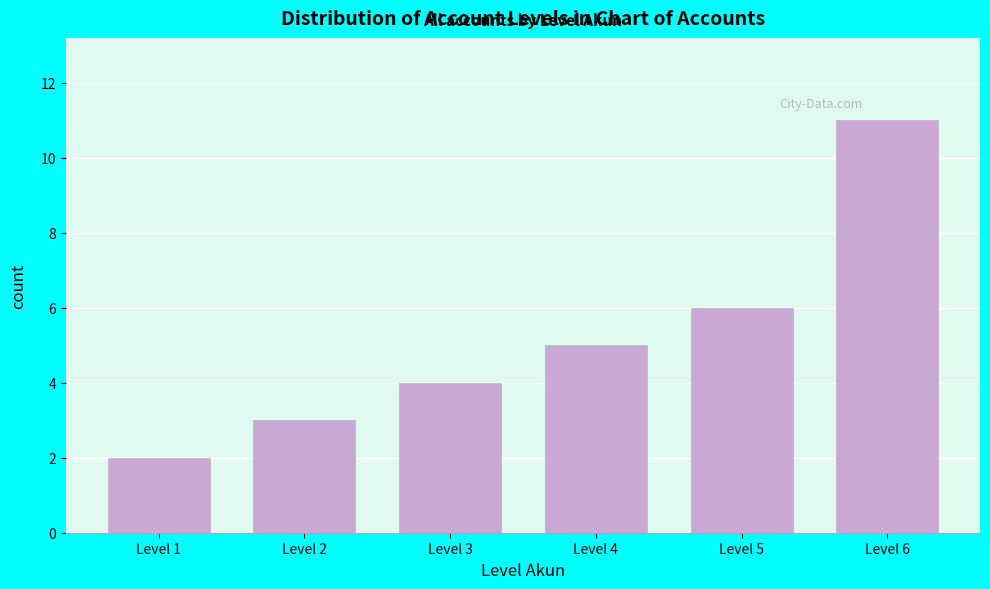

Reading left to right, list all the values displayed in this chart.

2	3	4	5	6	11